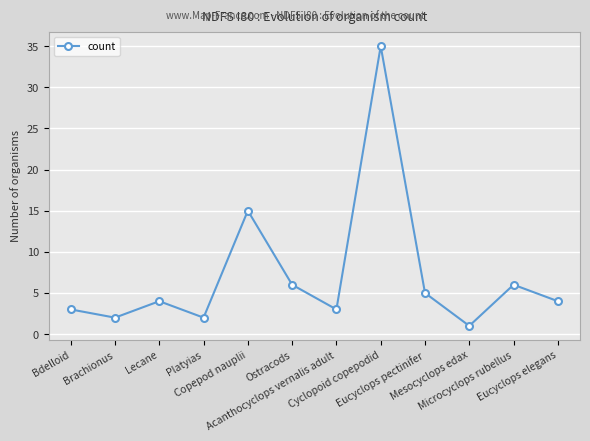

Reading left to right, list all the values displayed in this chart.

3	2	4	2	15	6	3	35	5	1	6	4